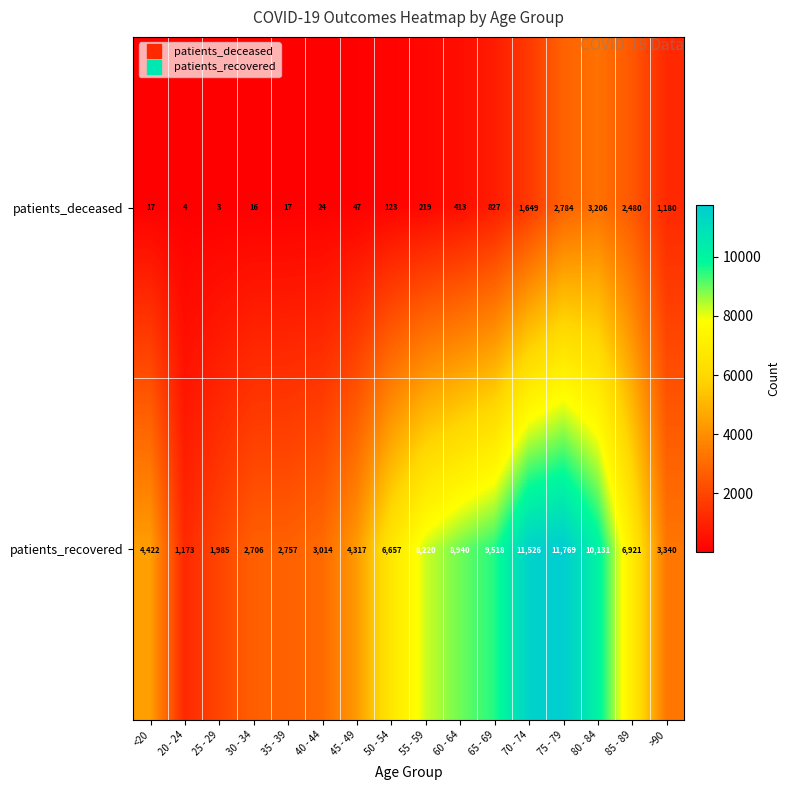

Which series changed the most between 20 - 24 and 35 - 39?

patients_recovered